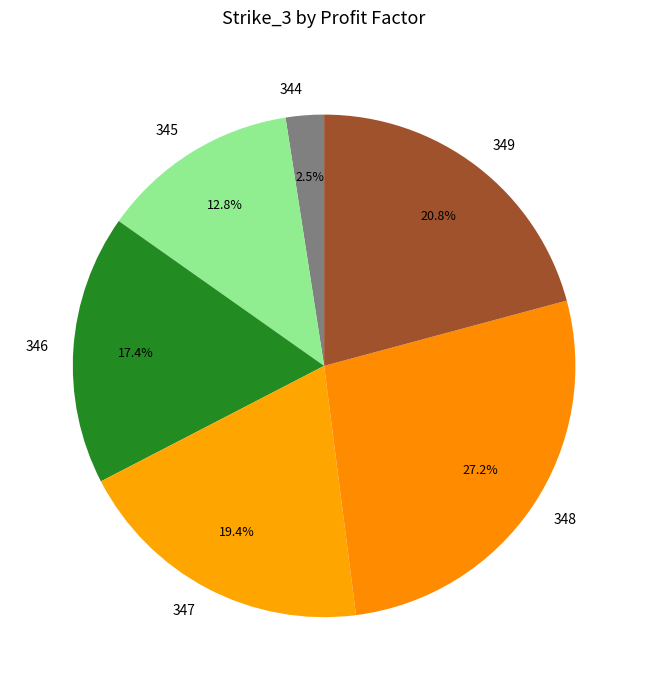

Does 347 represent more than half of the total?

No